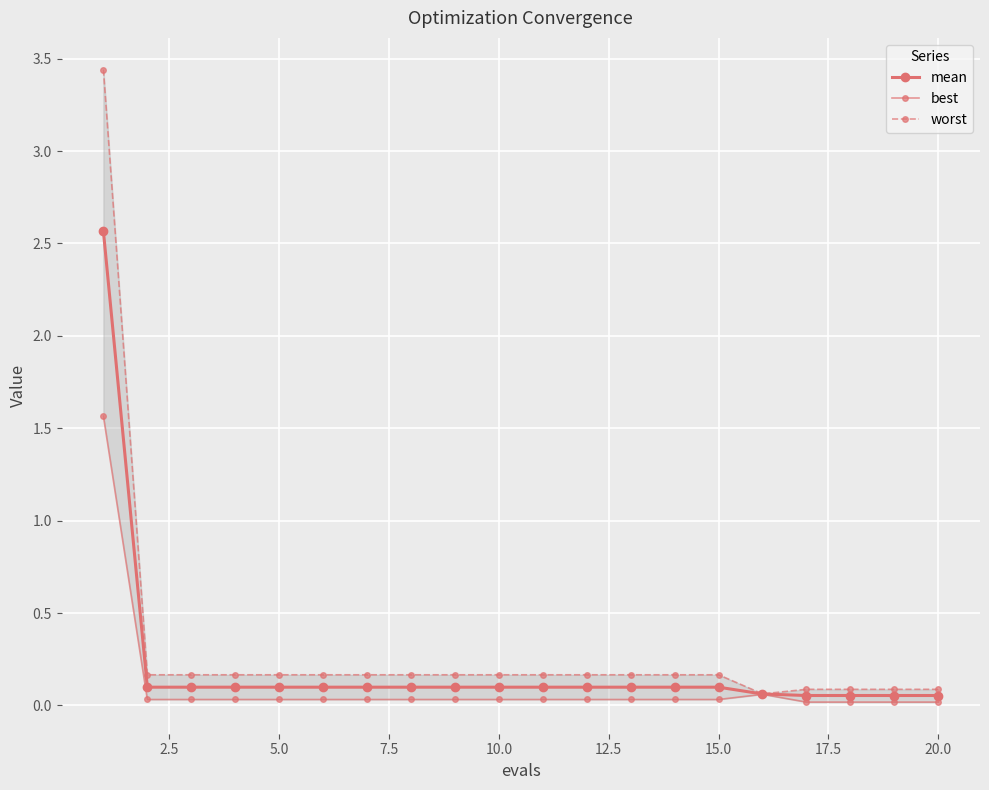

Count the number of categories in the chart.

20